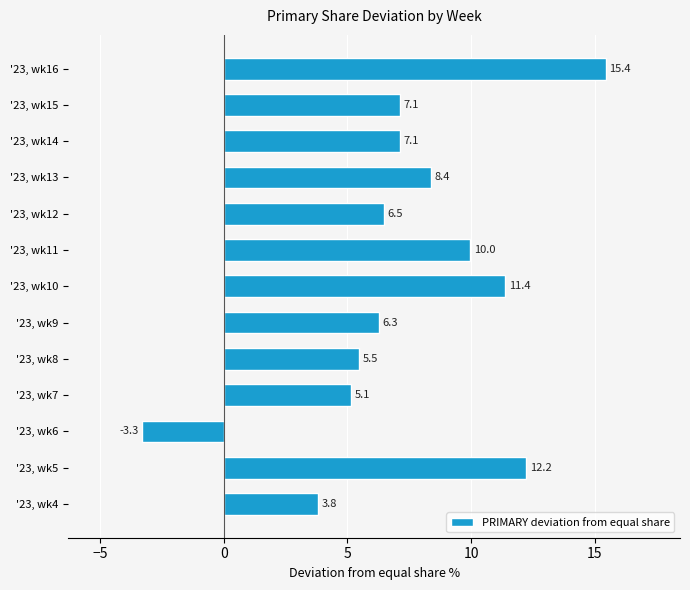

Are the bars grouped side by side (vs. stacked)?

No